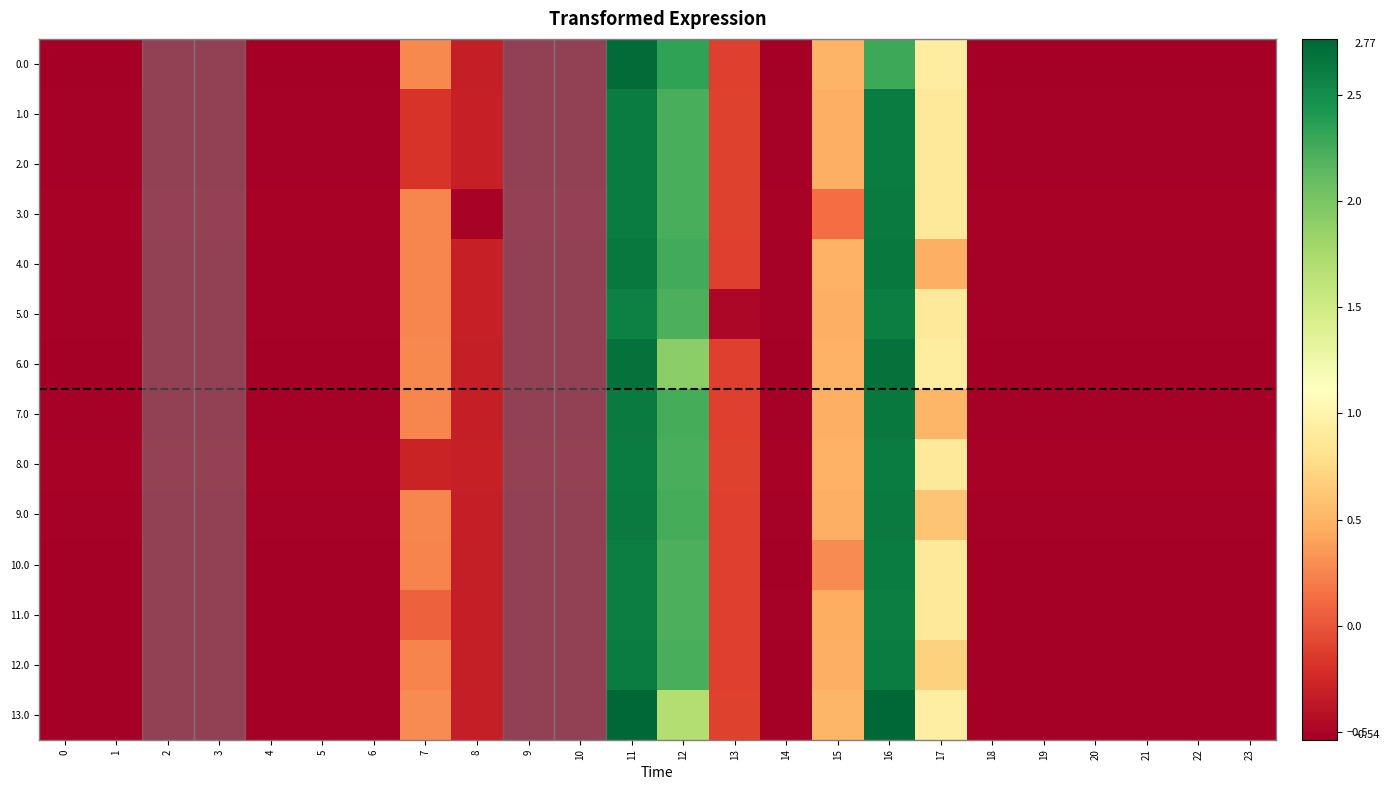

Which has a higher value, 7 or 10?

7